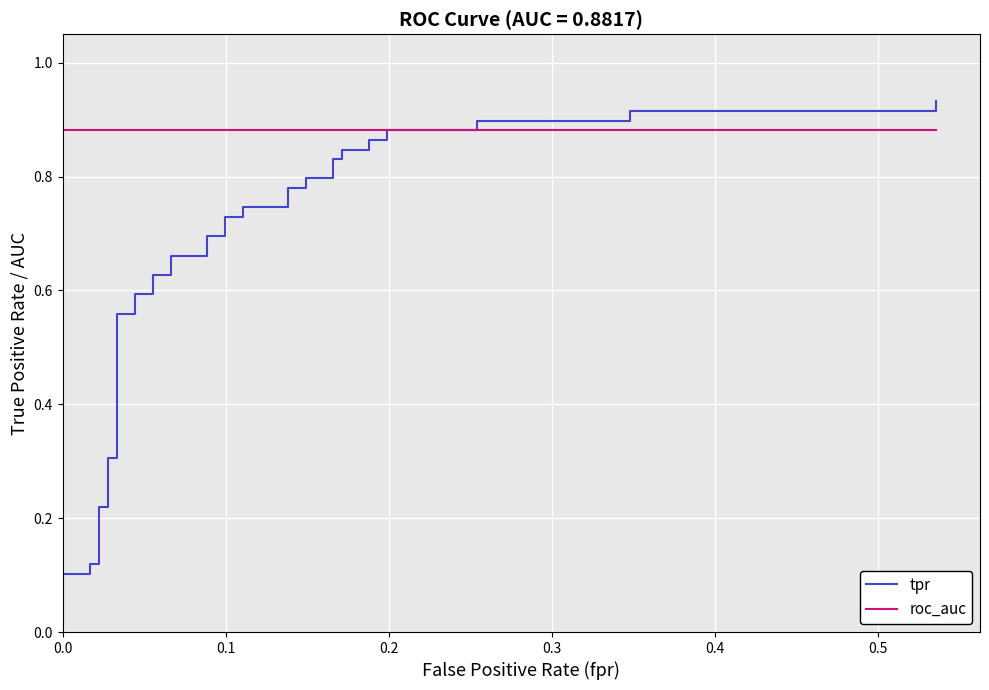

What is the difference between the maximum and minimum values in the tpr series?

0.9